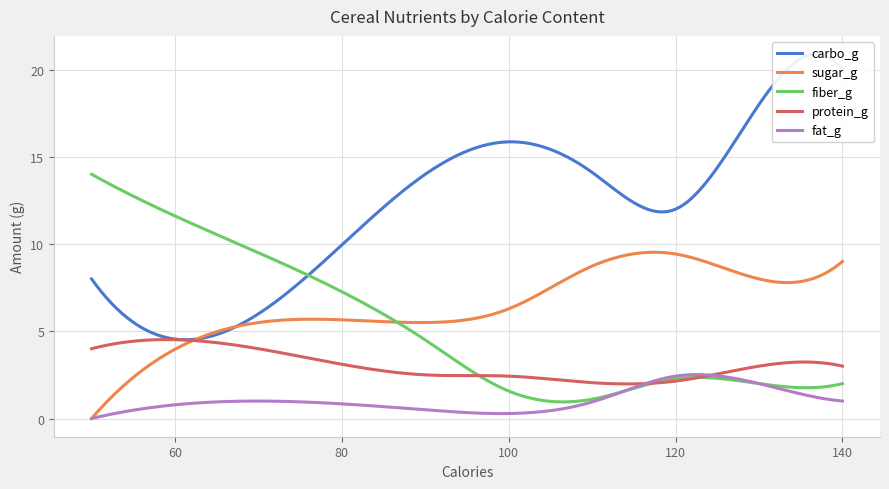

Is the value of sugar_g at 110 greater than the value of protein_g at 70?

Yes